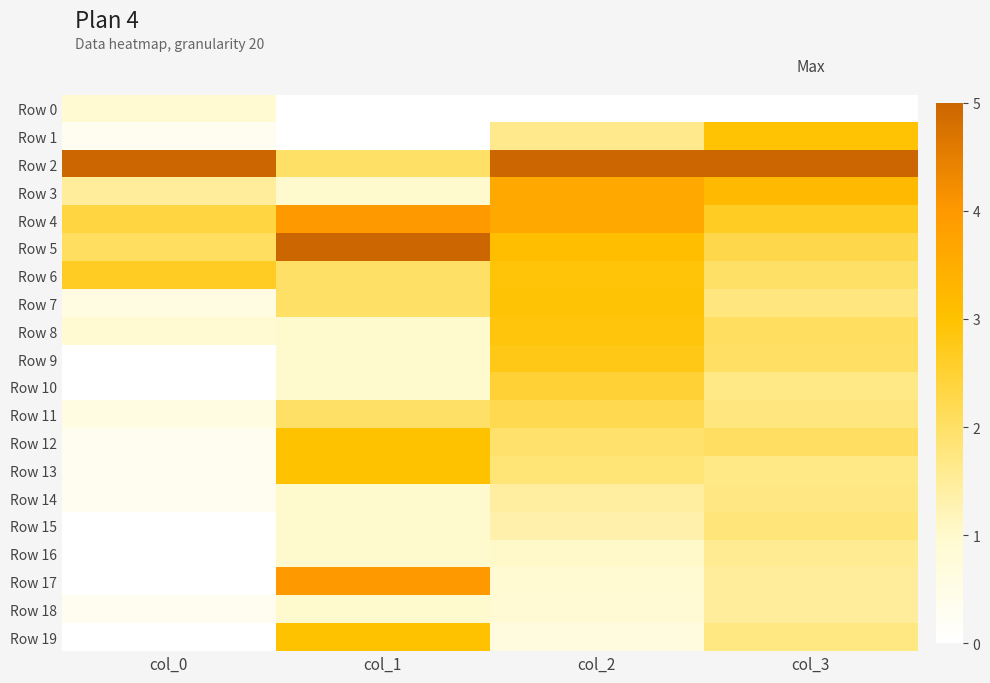

At how many categories does at least one series exceed 1?

4